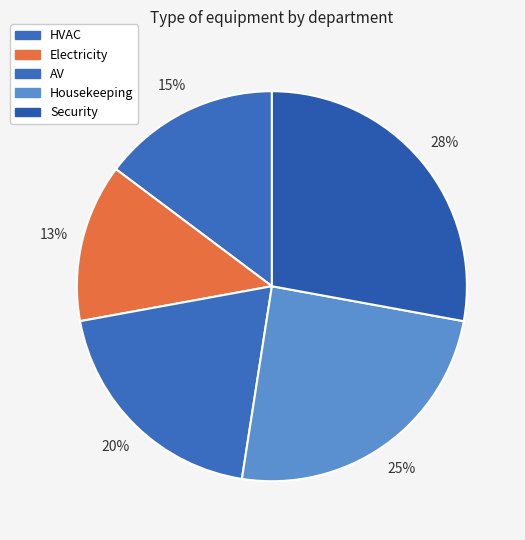

Count the number of slices in the pie.

5